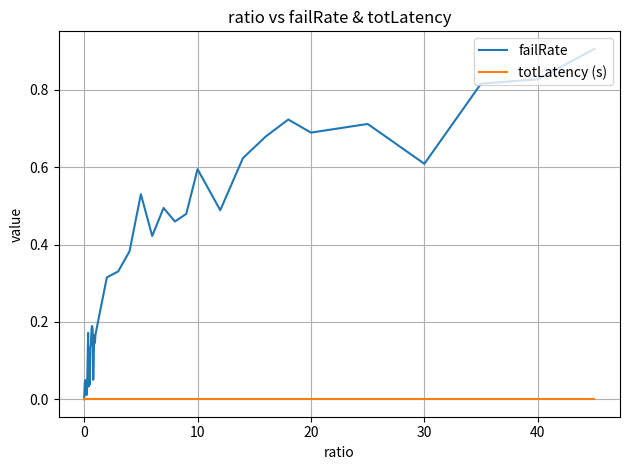

Which series has the widest spread of values?

failRate